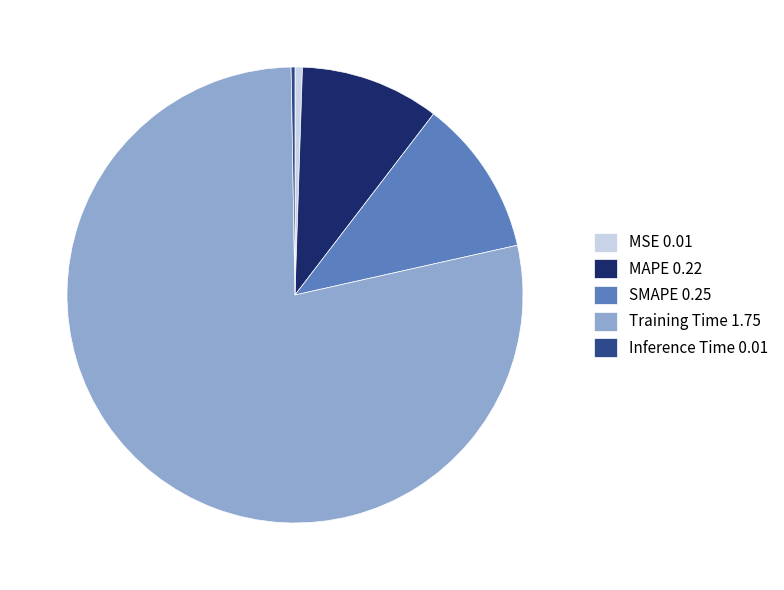

Does SMAPE represent more than half of the total?

No